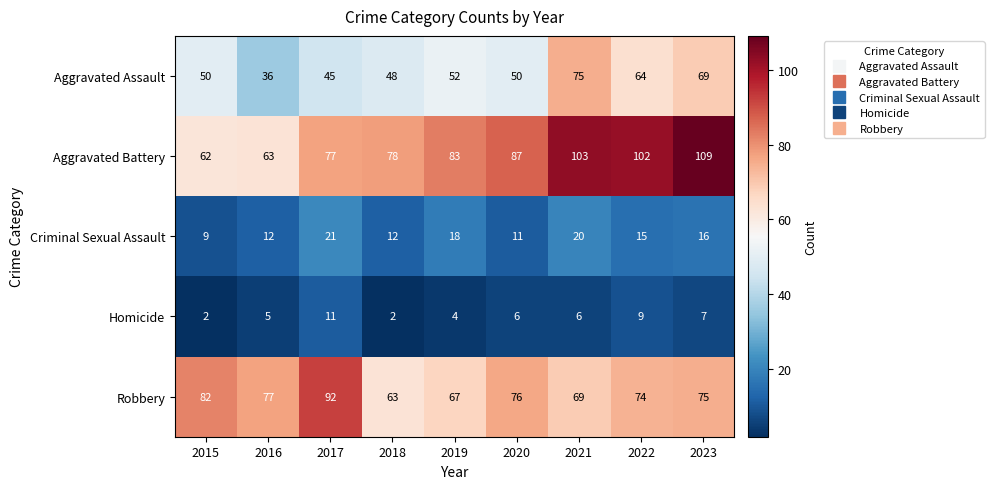

Between 2020 and 2021, which series saw the biggest shift?

Aggravated Assault